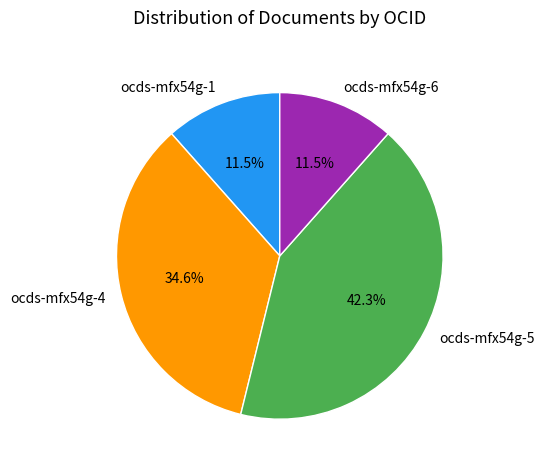

How many slices are in this pie chart?

4